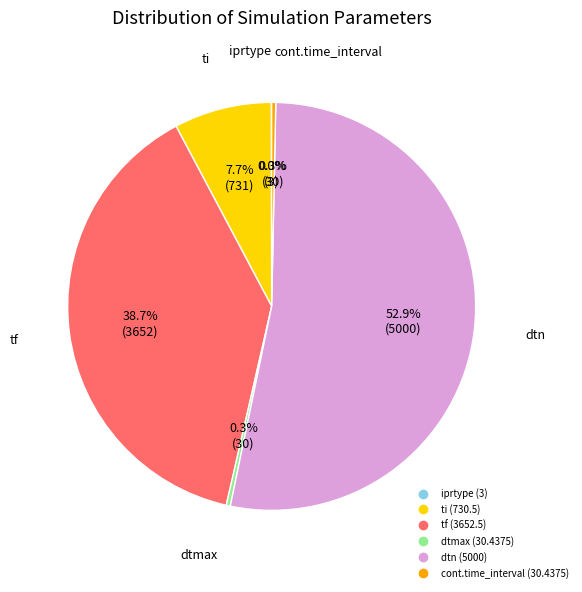

To the nearest percent, what is the difference between the largest and smallest slice percentages?

53%